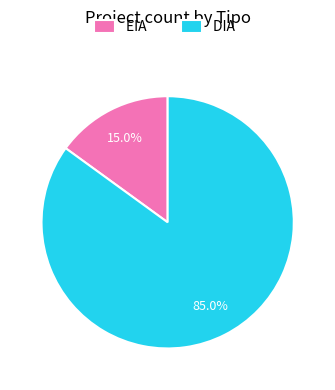

Approximately how many times larger is the value at DIA compared to EIA?

5.7